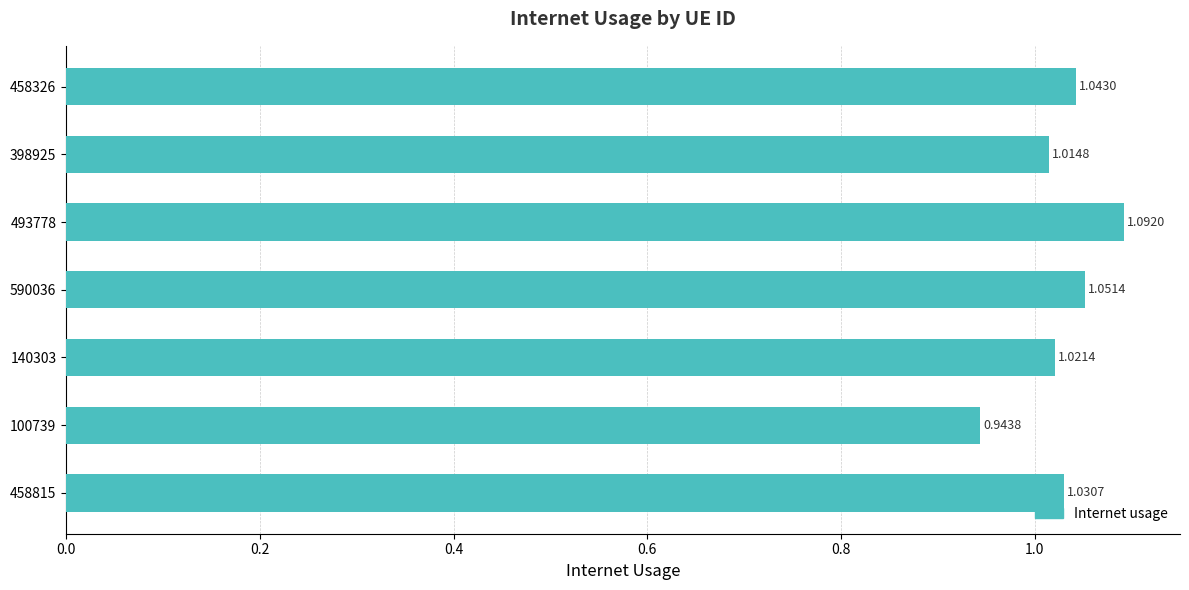

What is the sum of the values at 493778 and 140303?

2.1